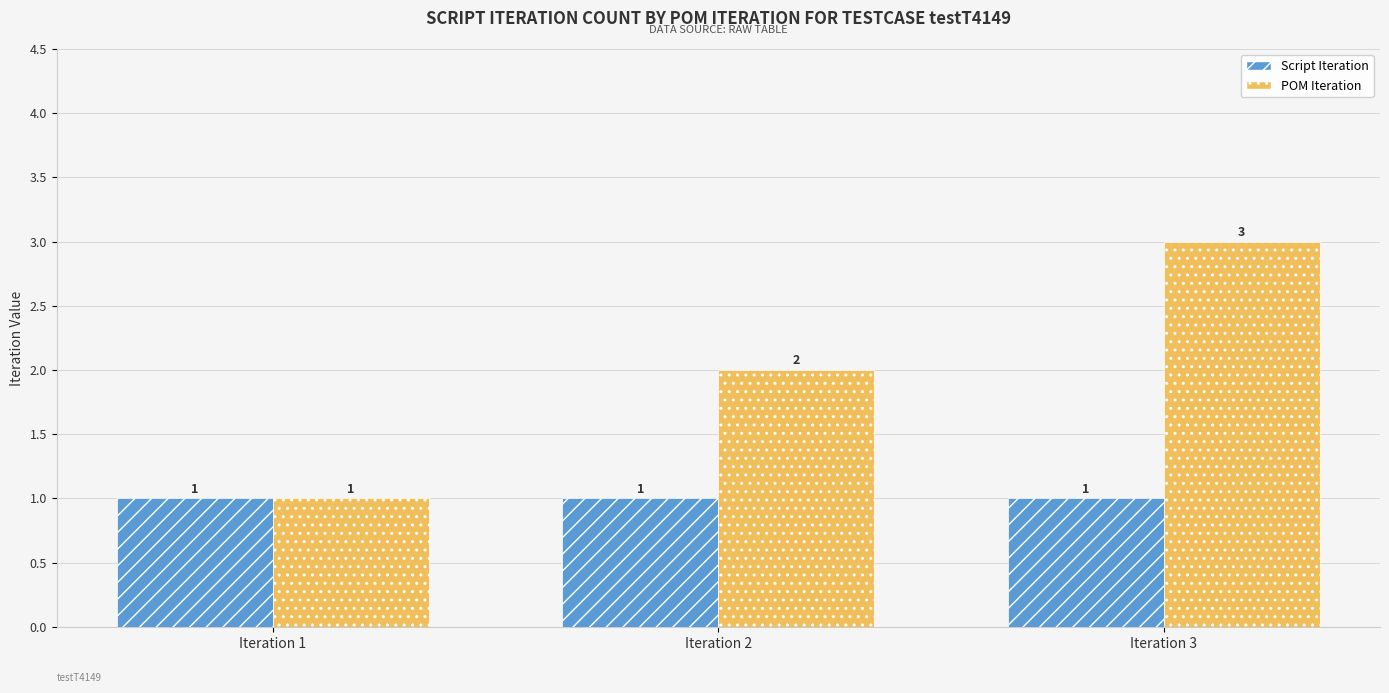

Which series has the widest spread of values?

POM Iteration